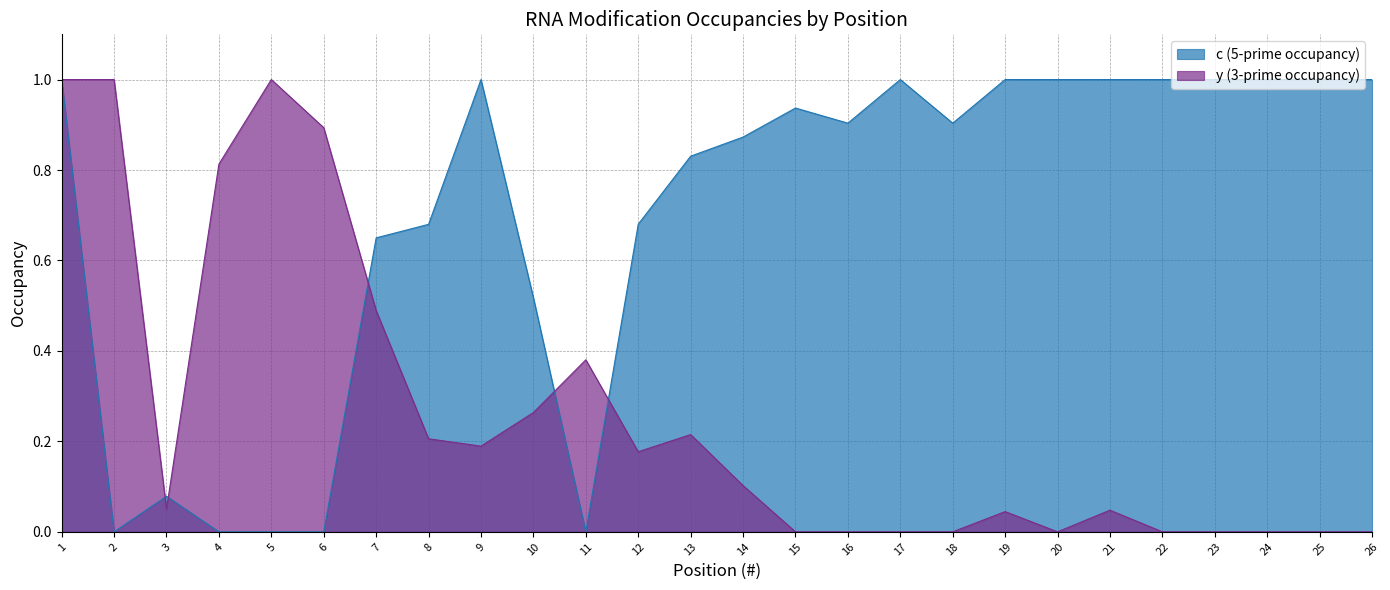

True or false: y (3-prime occupancy) has a value of 0.4 at 6.

False